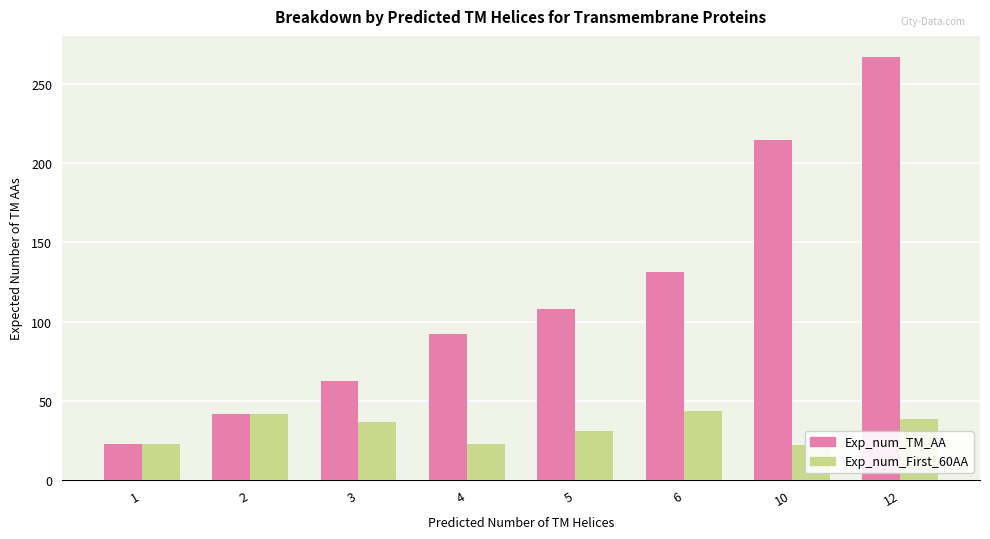

Where does the Exp_num_TM_AA series first go above 107?

5